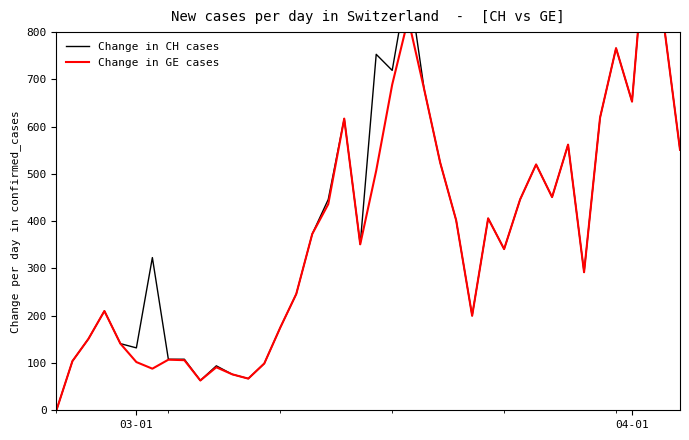

Does the chart have visible grid lines?

No